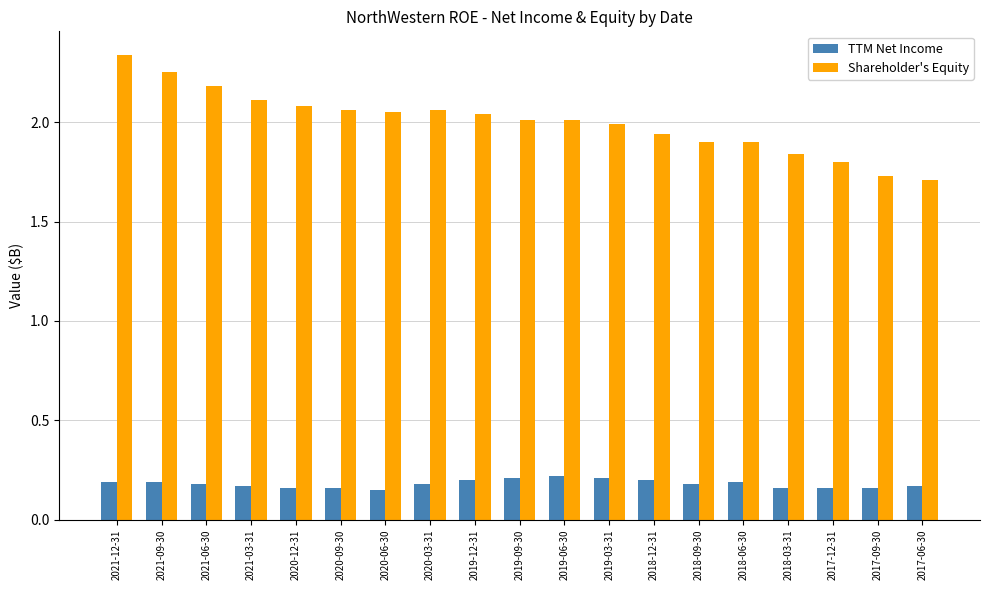

What position from the right is 2021-12-31?

19